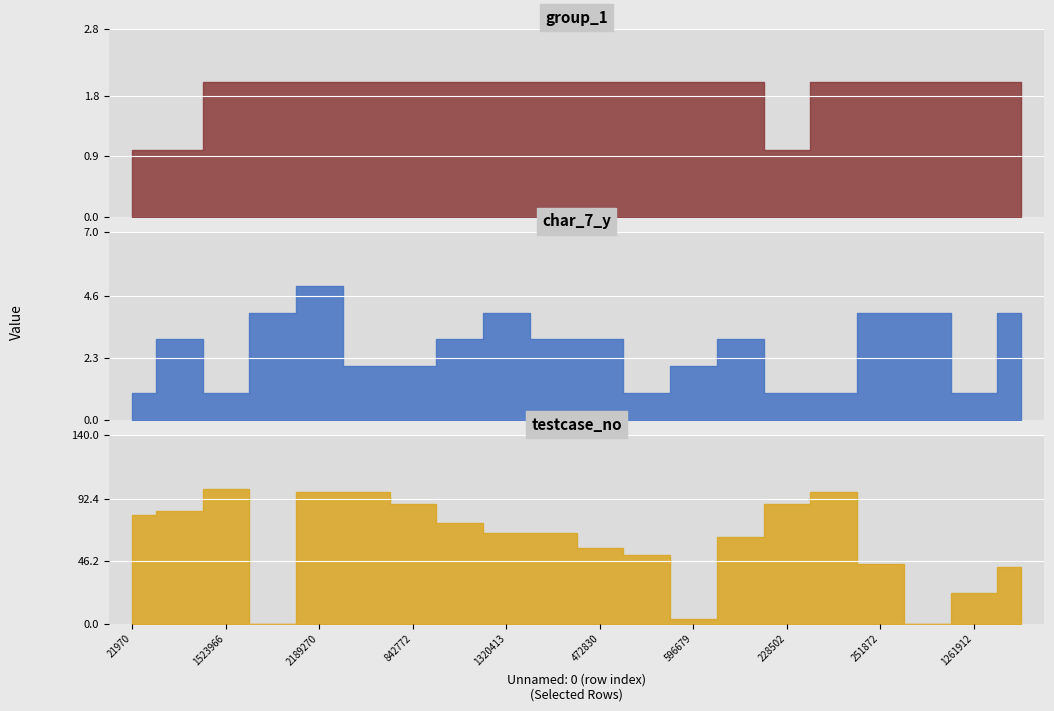

Between 251872 and 1249187, which series saw the biggest shift?

testcase_no